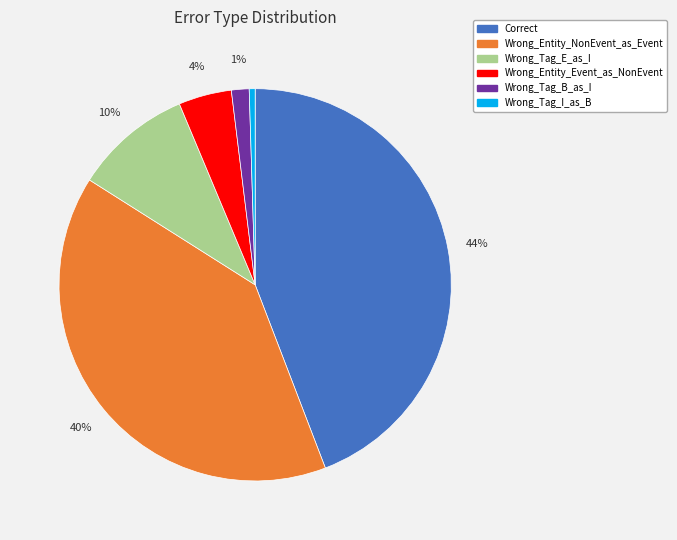

To the nearest percent, what is the combined percentage of Wrong_Entity_NonEvent_as_Event and Wrong_Tag_I_as_B?

40%